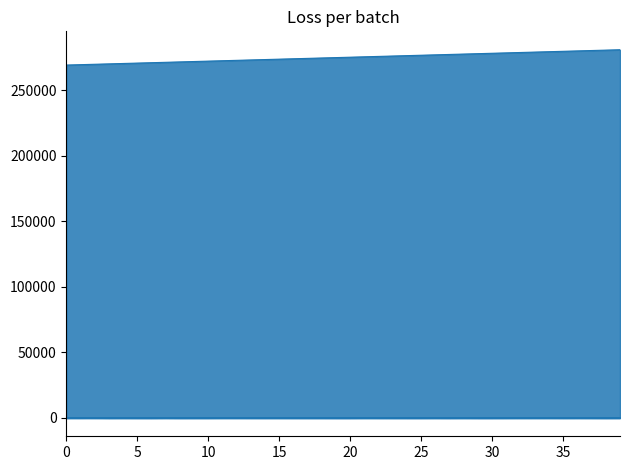

Which series has the largest range (max minus min)?

no